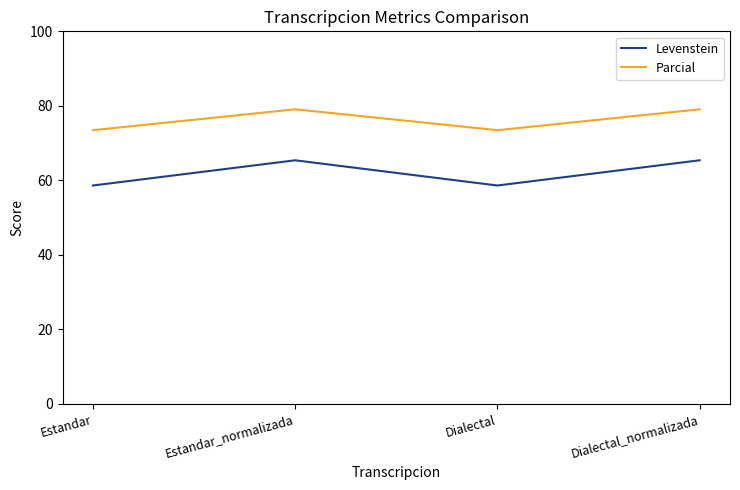

In Levenstein, how many points are higher than both neighbors (excluding endpoints)?

1